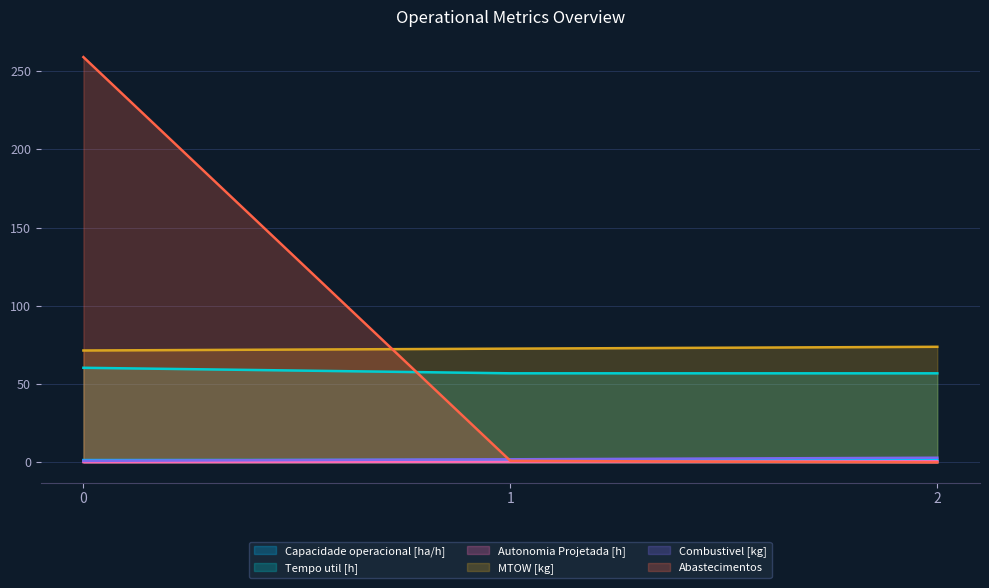

Is it true that Capacidade operacional [ha/h] equals 1.6 at 2?

True